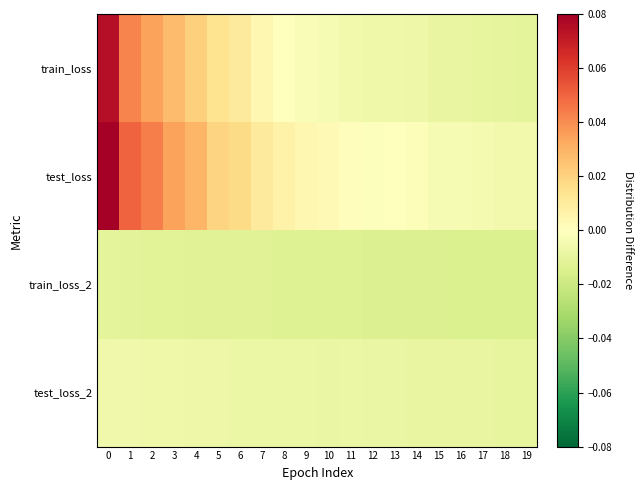

Which series changed the most between 0 and 15?

test_loss